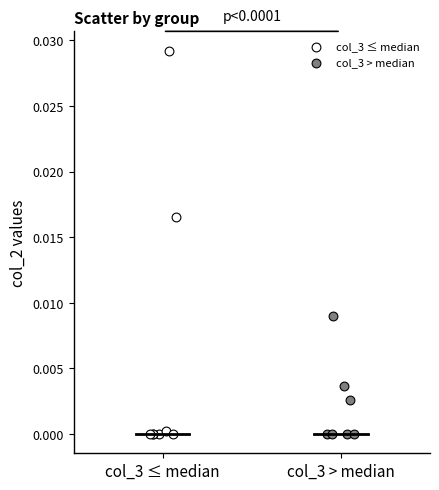

Which series has the widest spread of Y values?

col_3 ≤ median